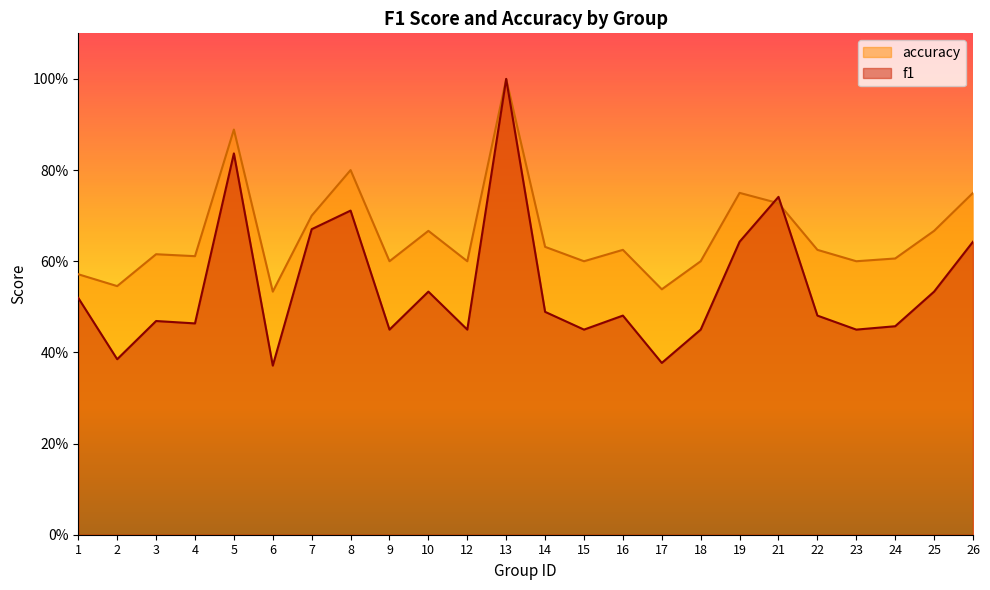

Which series has the largest range (max minus min)?

f1